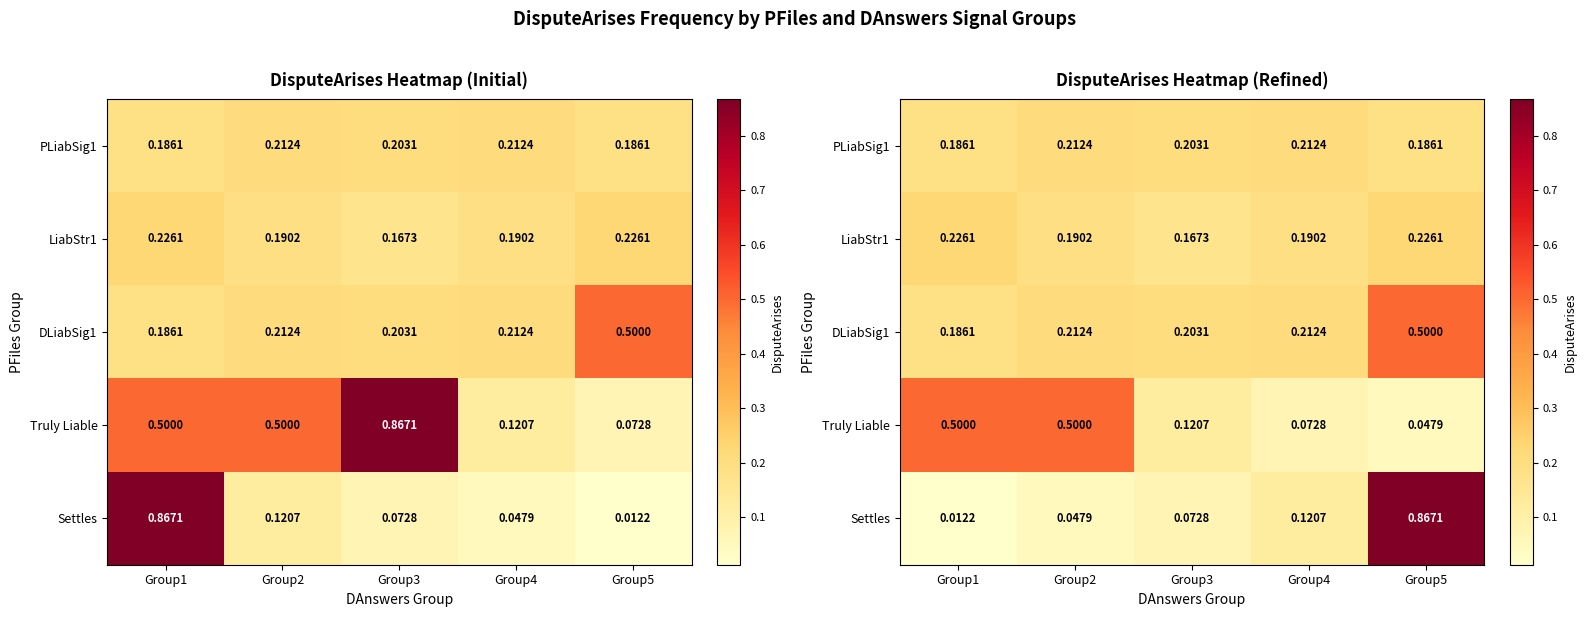

Which label corresponds to the largest value in the chart?

Group5